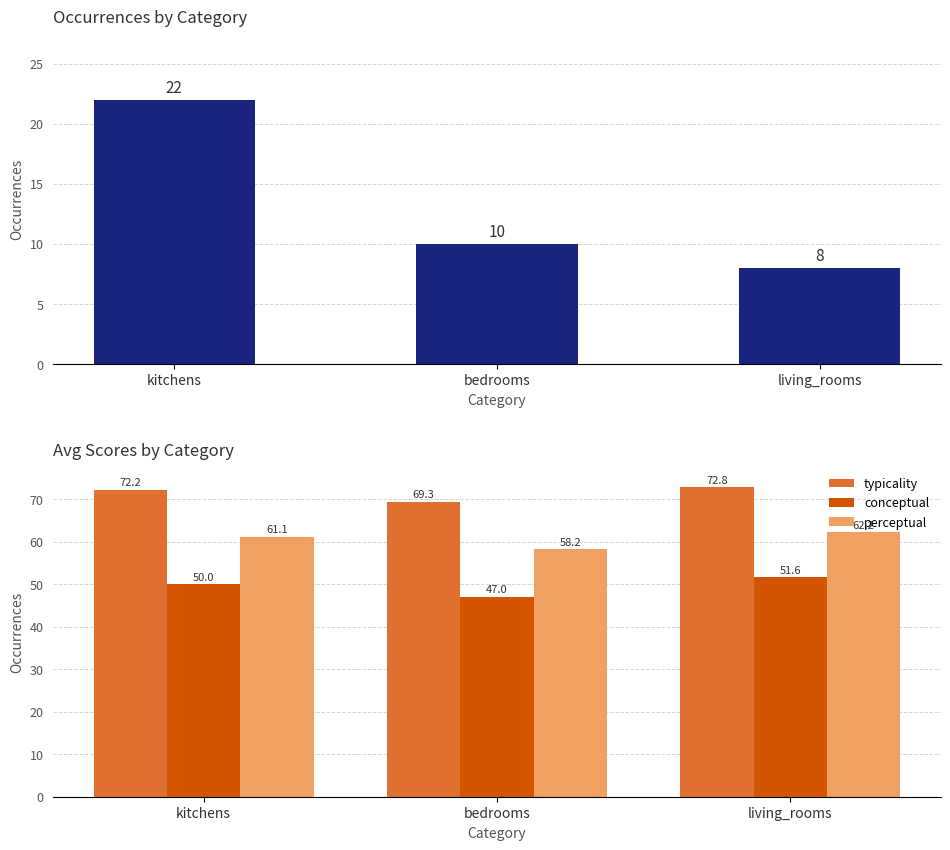

At which label does perceptual first exceed 61?

kitchens